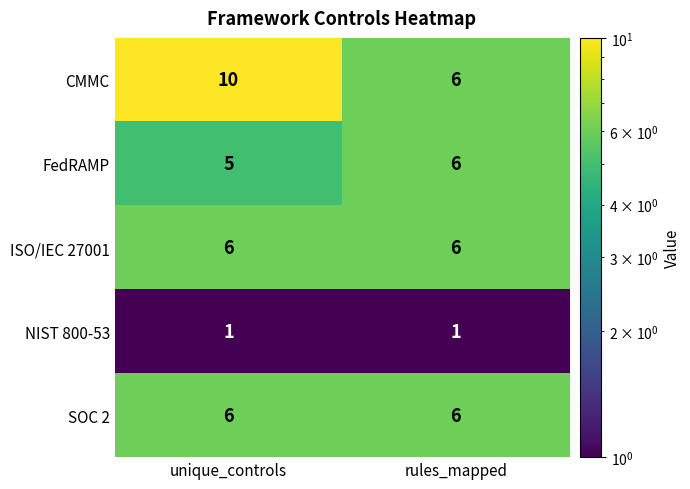

What is the total value across all series at unique_controls?

28